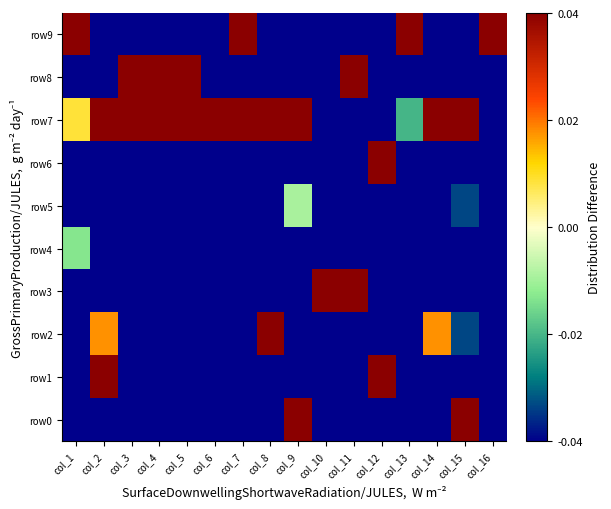

Count the number of data series in this chart.

10